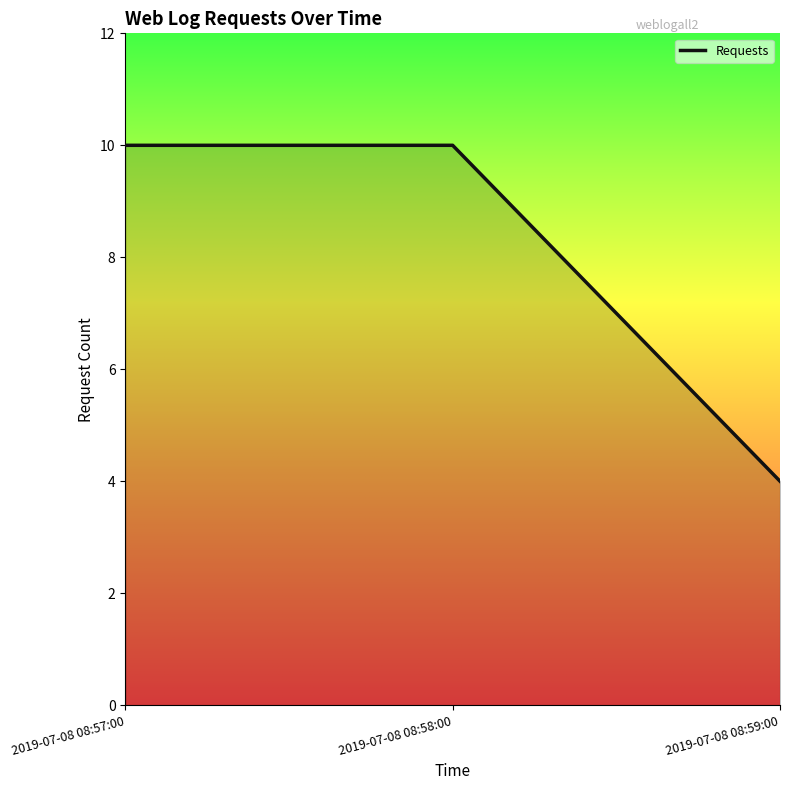

What is the average value?

8